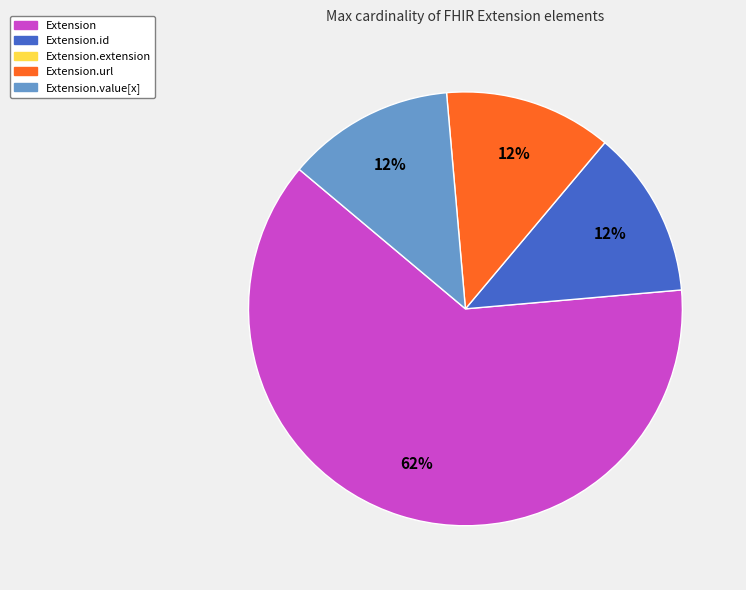

To the nearest percent, what is the average slice percentage?

25%